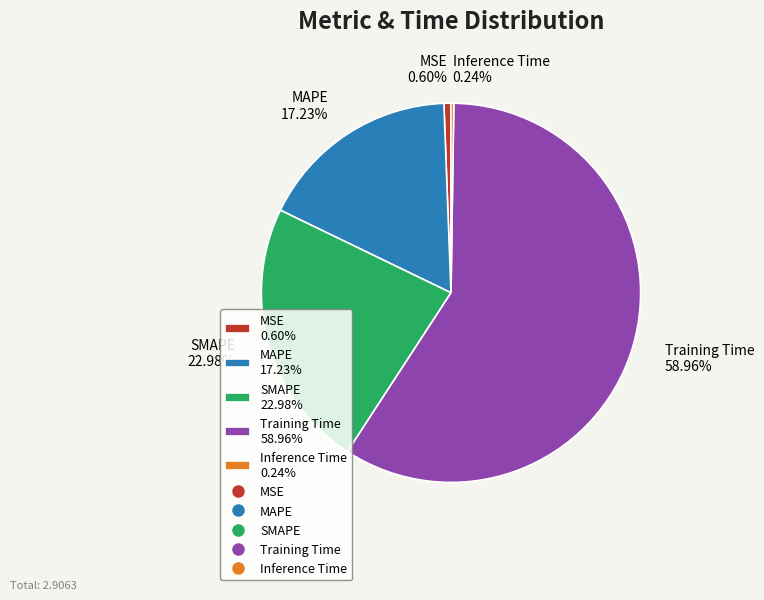

Which category accounts for the majority?

Training Time